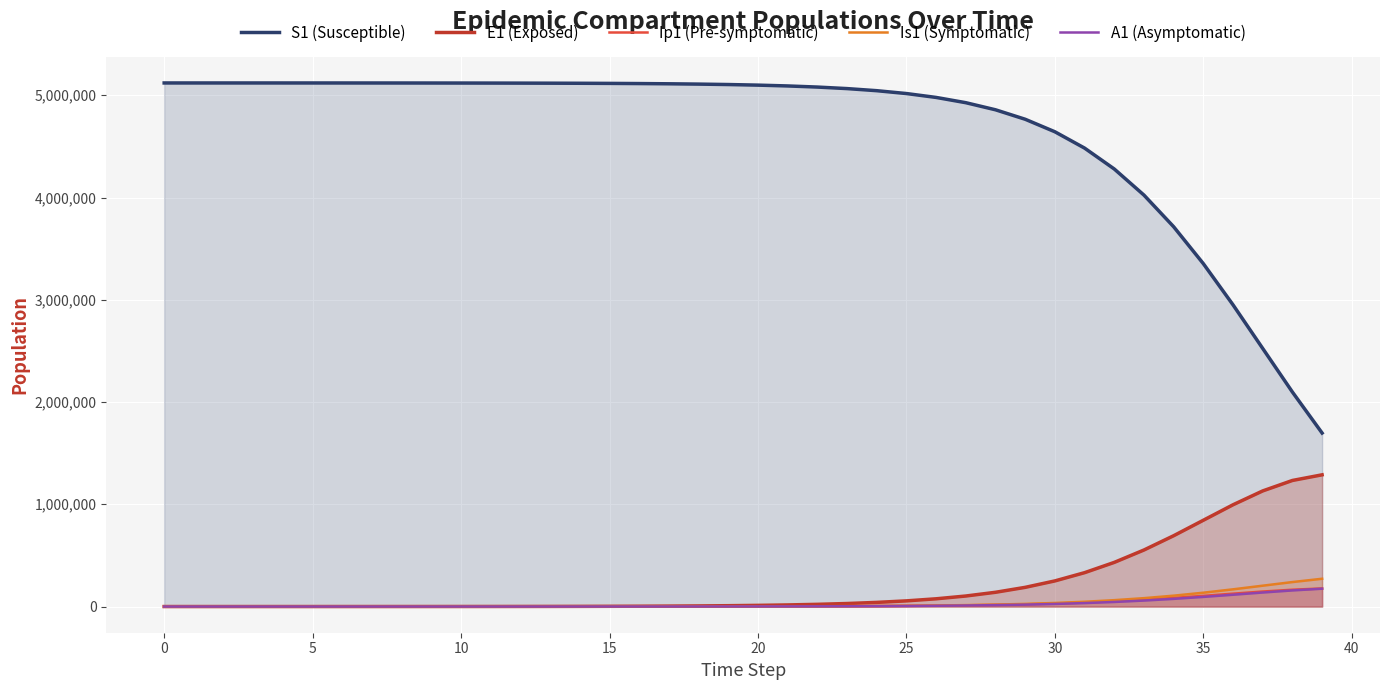

Which category has the highest value in the Is1 (Symptomatic) series?

39